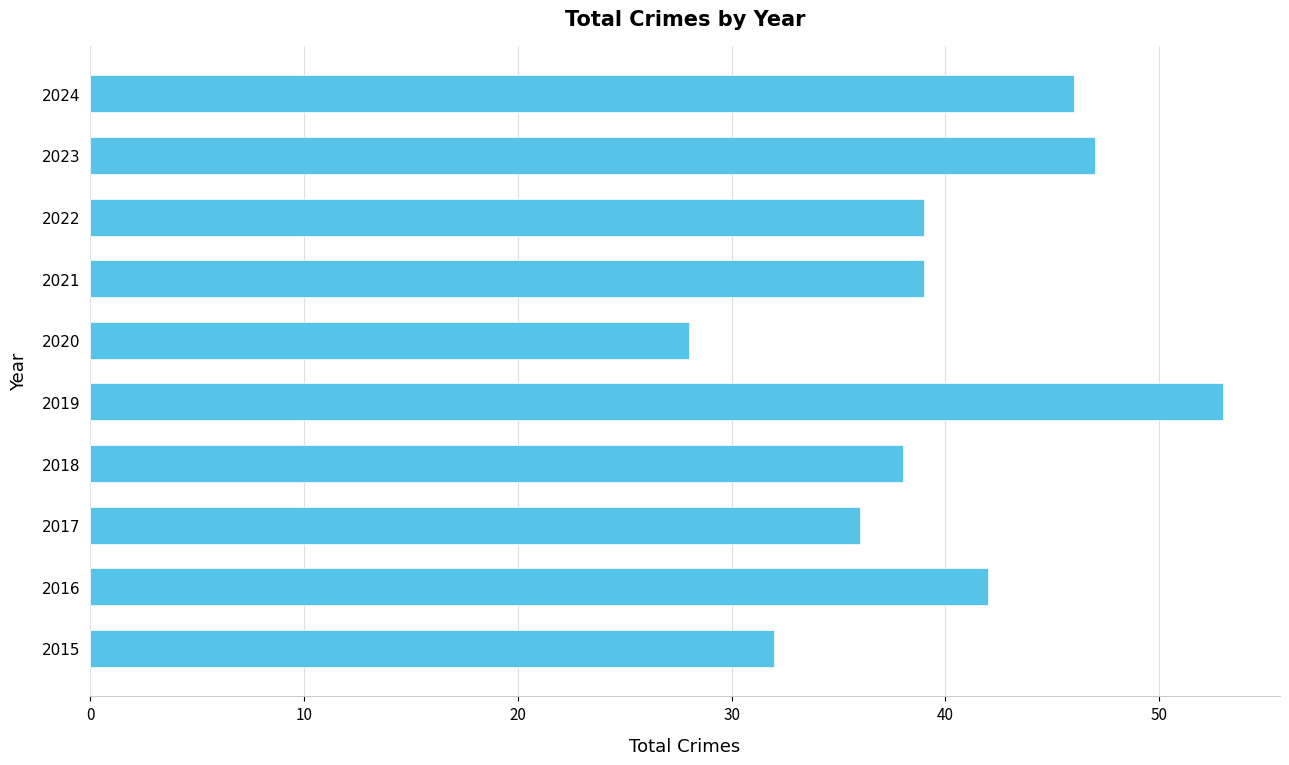

The value at 2022 is 20. True or false?

False